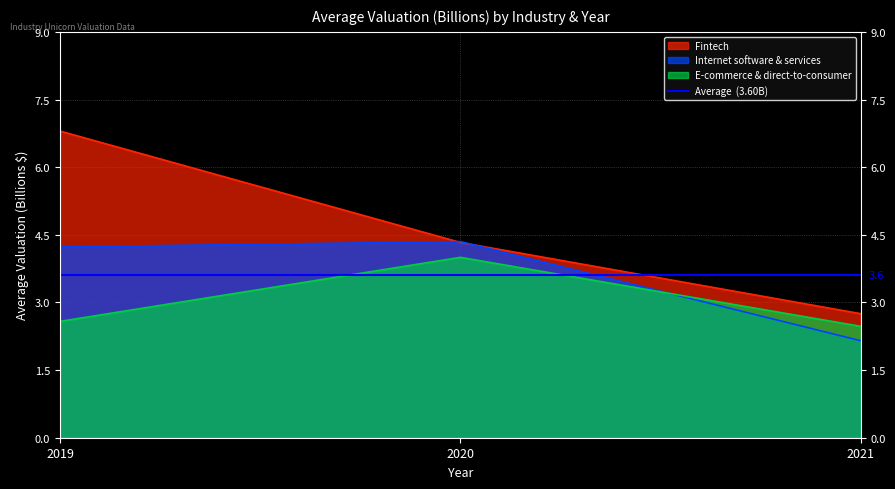

Reading left to right, transcribe all the data shown in this chart.

Fintech: 2019=6.8	2020=4.3	2021=2.8
Internet software & services: 2019=4.2	2020=4.3	2021=2.1
E-commerce & direct-to-consumer: 2019=2.6	2020=4.0	2021=2.5